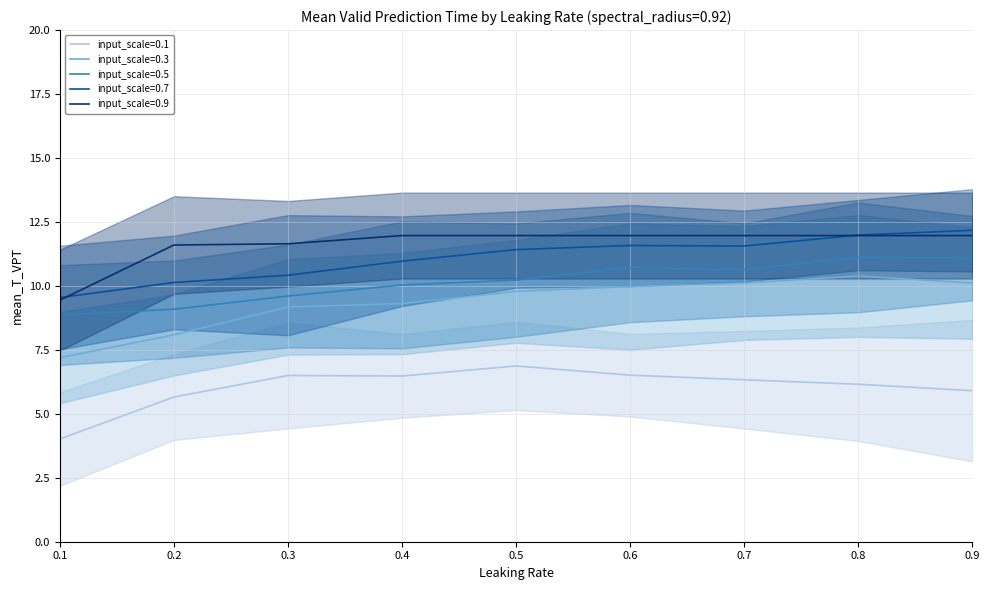

At which label is input_scale=0.1 closest to 5?

0.2